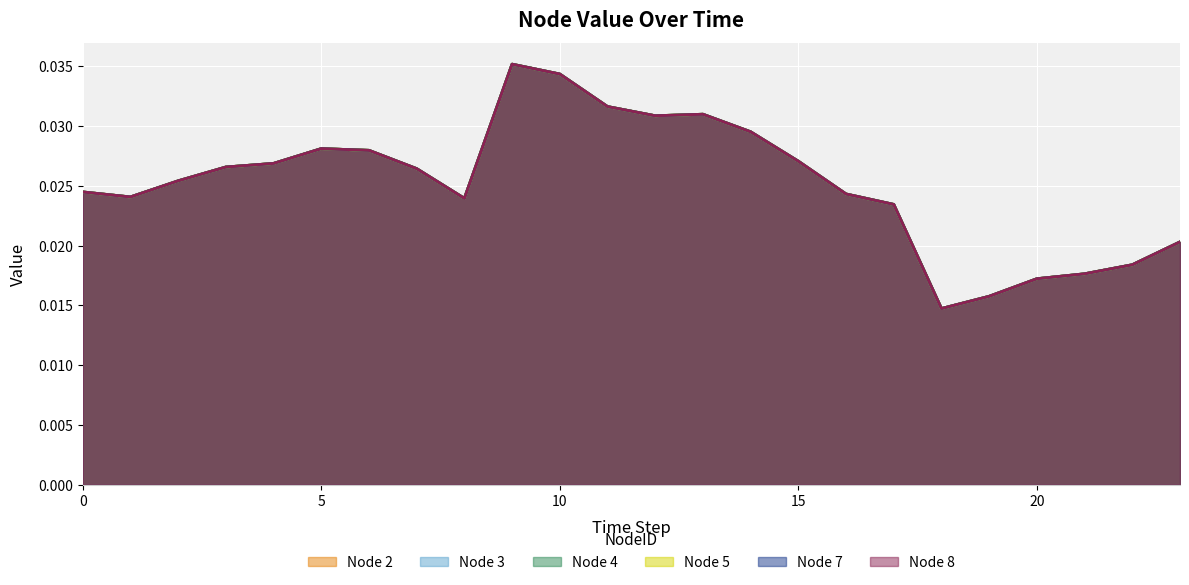

How many Node 2 values are between 0 and 1?

24